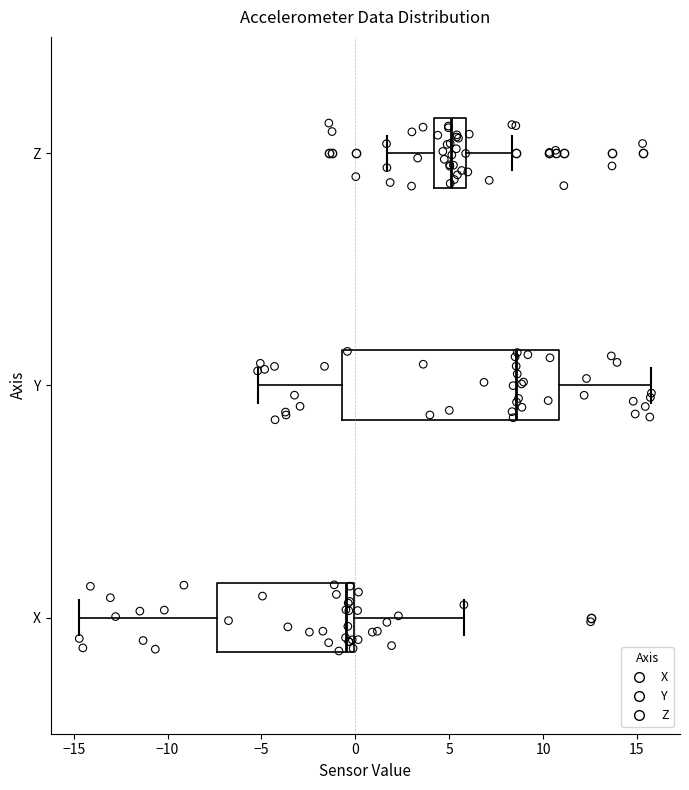

Reading bottom to top, read every box against the x-axis: the position of its median line, the range the box covers, and the ends of its whiskers. The values are not printed on the chart, so give them approximately, as read against the axis.

X: median -0.5, box -7.5 to 0.0, whiskers -14.5 to 6.0
Y: median 8.5, box -0.5 to 11.0, whiskers -5.0 to 16.0
Z: median 5.0, box 4.0 to 6.0, whiskers 1.5 to 8.5